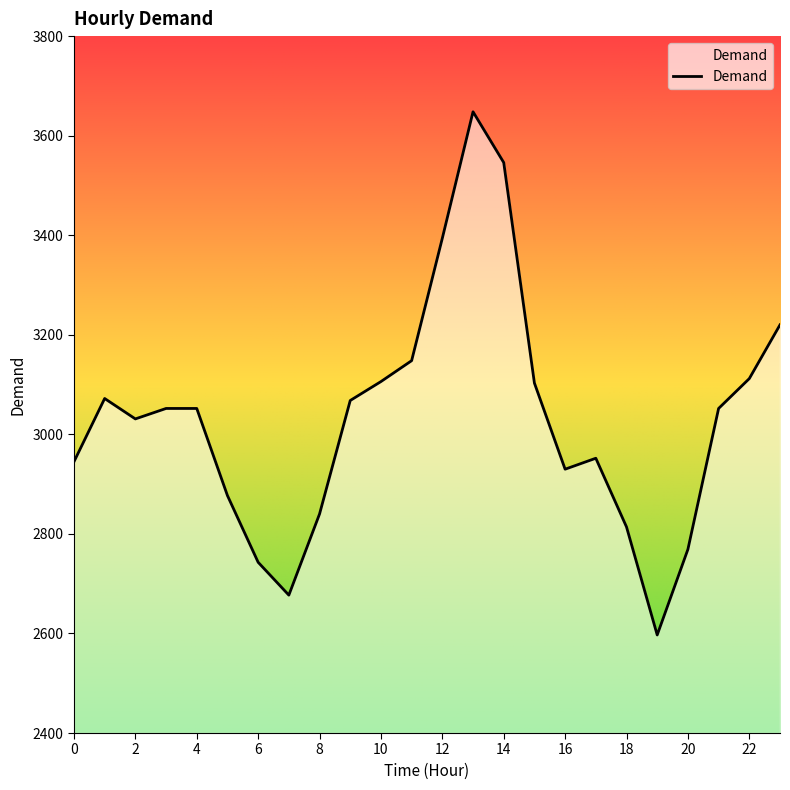

What is the smallest value displayed?

2597